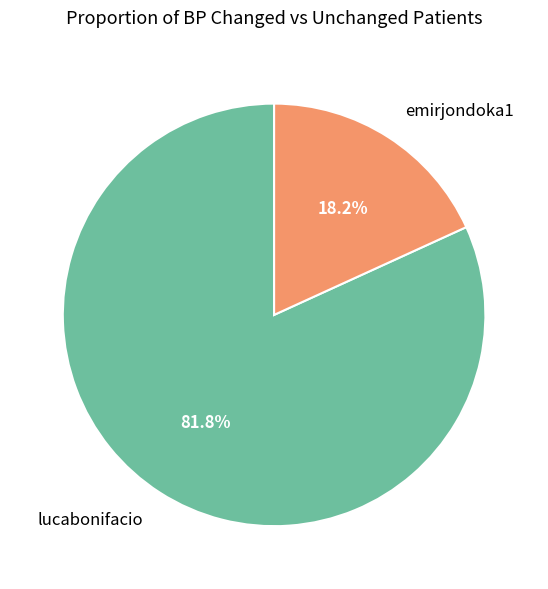

To the nearest percent, what portion does lucabonifacio represent?

82%